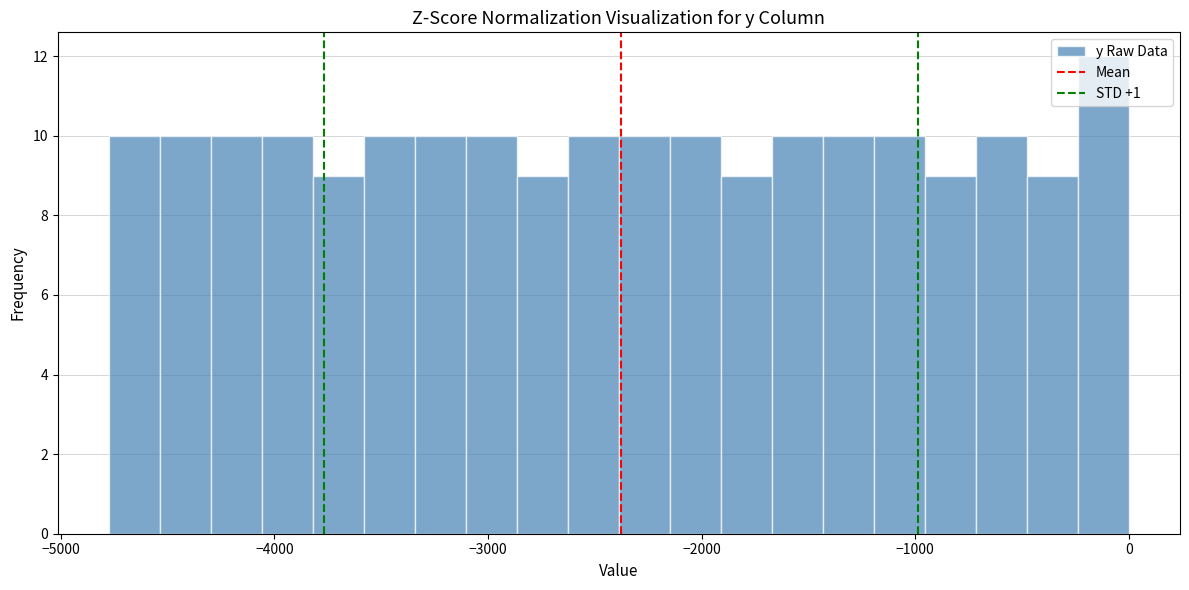

Read against the x-axis, roughly where is the centre of the tallest bar?

-100